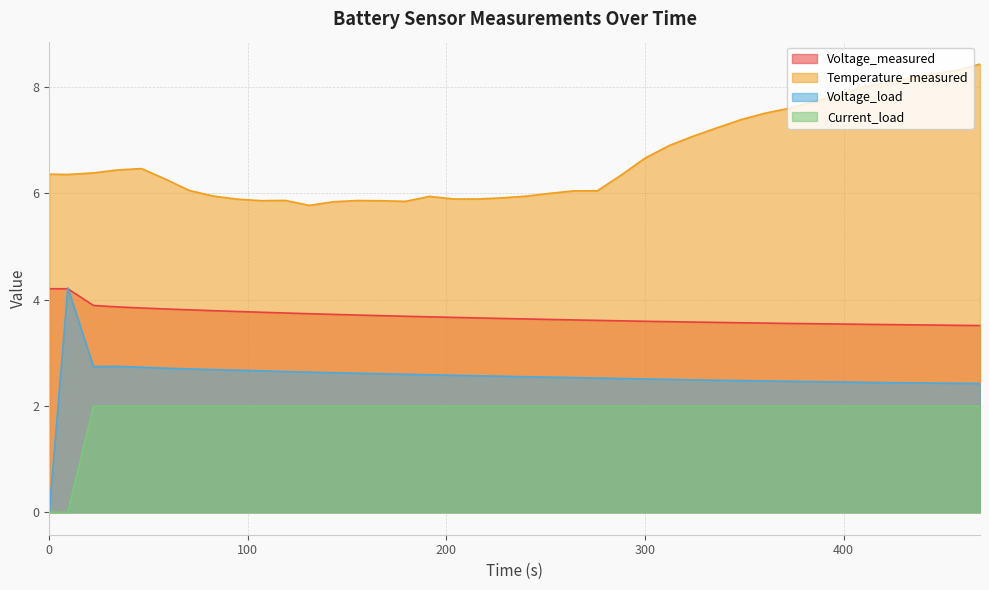

Rank the categories by Voltage_load value from highest to lowest.

9.329, 34.375, 22.266, 46.5, 58.563, 70.594, 82.672, 94.719, 106.797, 118.875, 130.922, 142.985, 155.079, 167.235, 179.344, 191.454, 203.594, 215.688, 227.719, 239.75, 251.891, 263.985, 276.032, 288.063, 300.094, 312.157, 324.172, 336.219, 348.297, 360.344, 372.391, 384.391, 396.438, 408.469, 420.5, 432.547, 444.579, 456.625, 468.704, 0.0